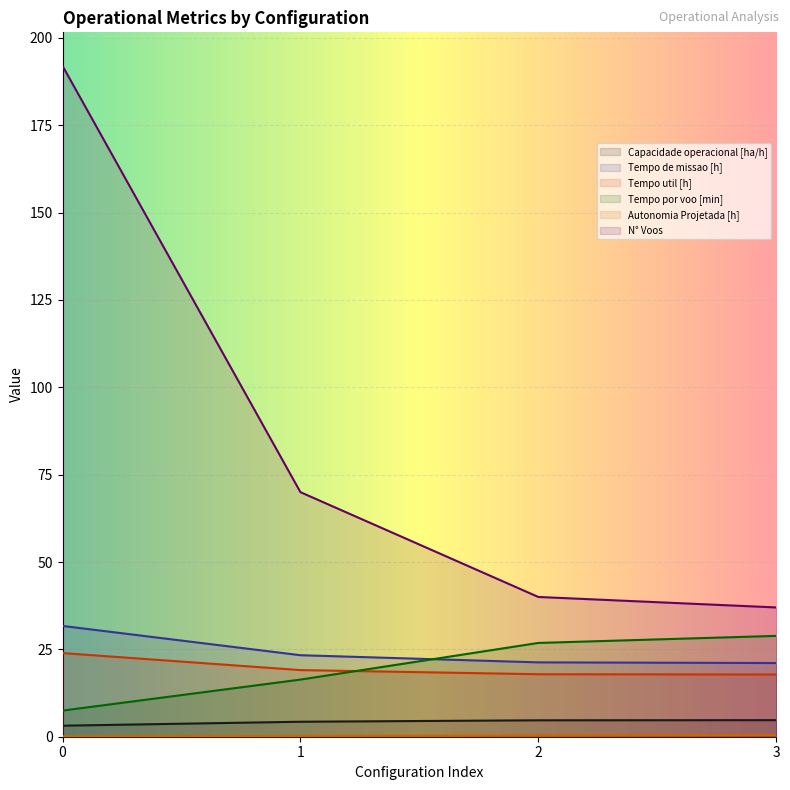

List the labels in order of Tempo por voo [min] value, largest first.

3, 2, 1, 0